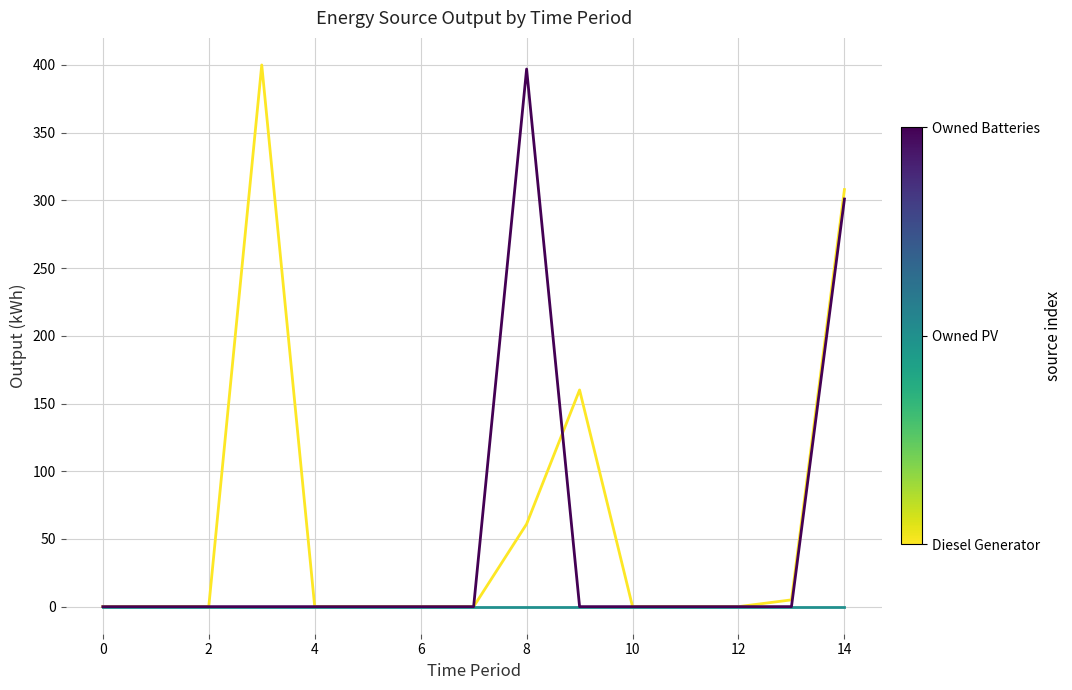

Does the chart display data point markers on the line(s)?

No